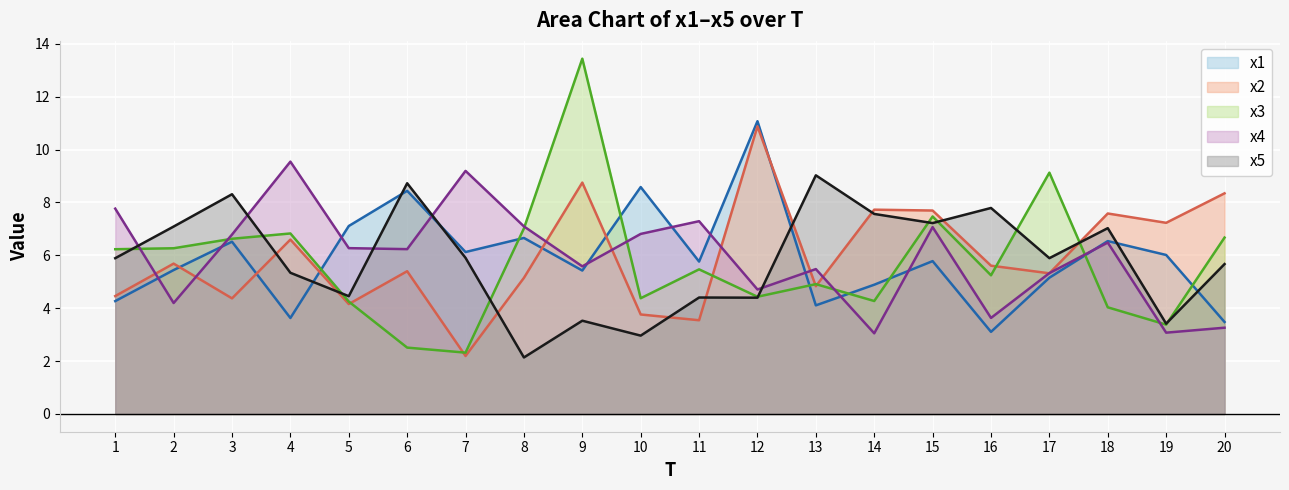

Where do x2 and x1 first cross each other?

2 and 3